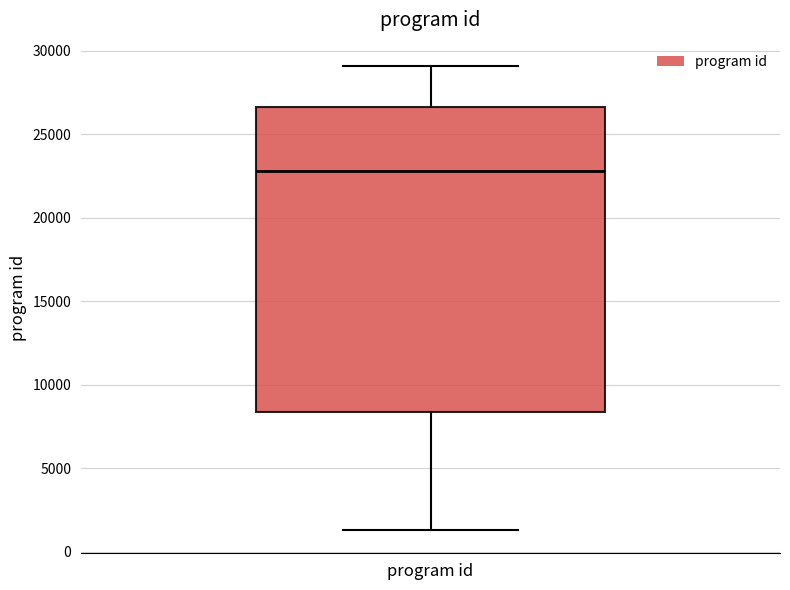

Read this box plot against the y-axis: the position of the median line, the range covered by the box, and the ends of both whiskers. The values are not printed on the chart, so give them approximately, as read against the axis.

median 23000, box 8500 to 26500, whiskers 1500 to 29000